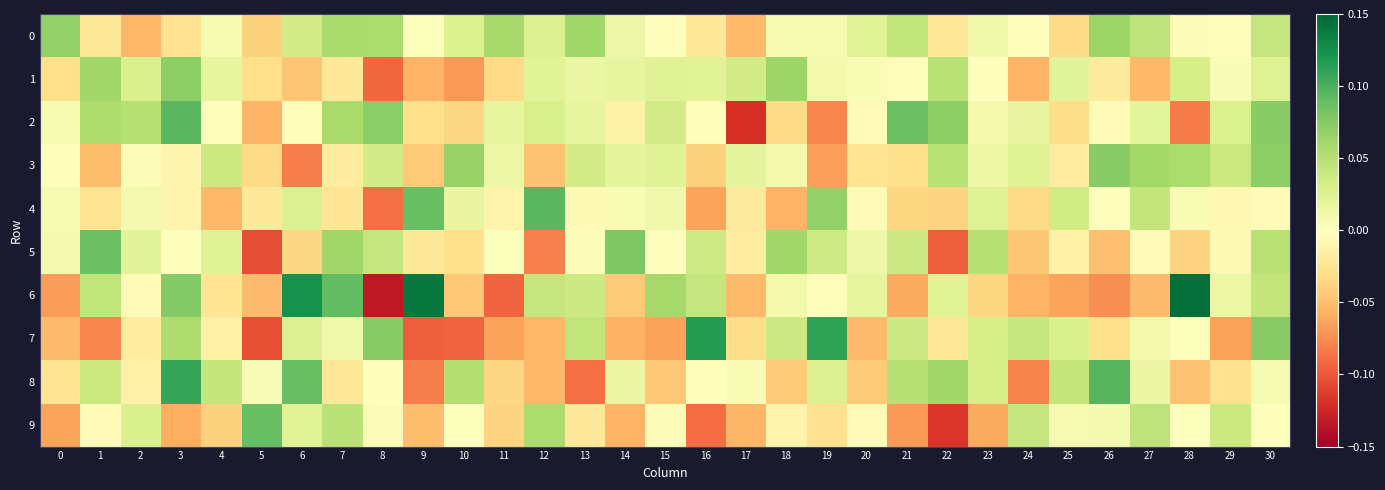

At how many categories does at least one series exceed 0?

31